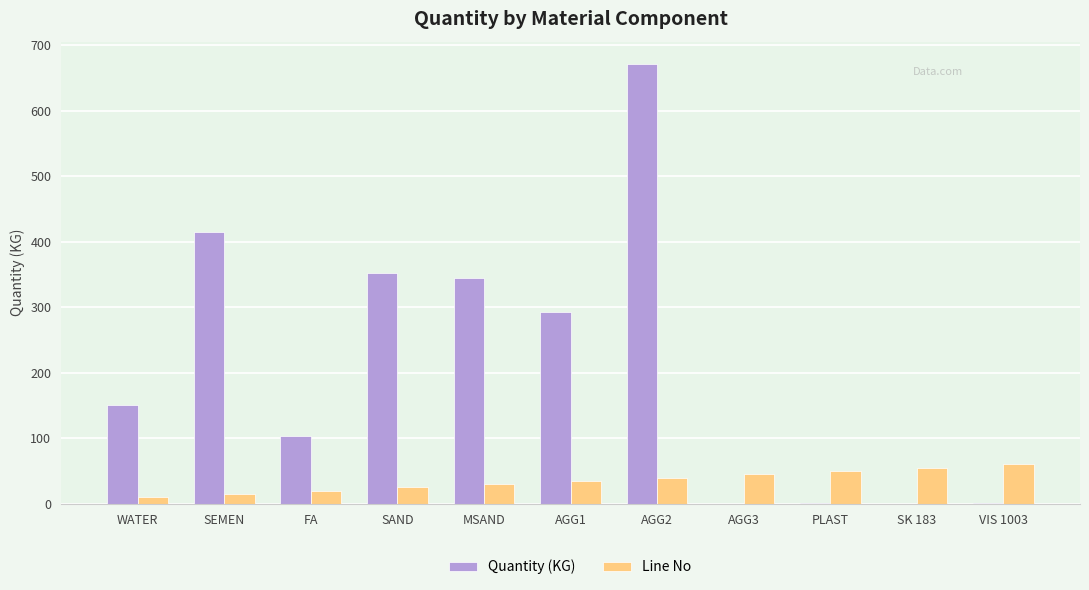

What are all the series names shown in the legend?

Quantity (KG), Line No